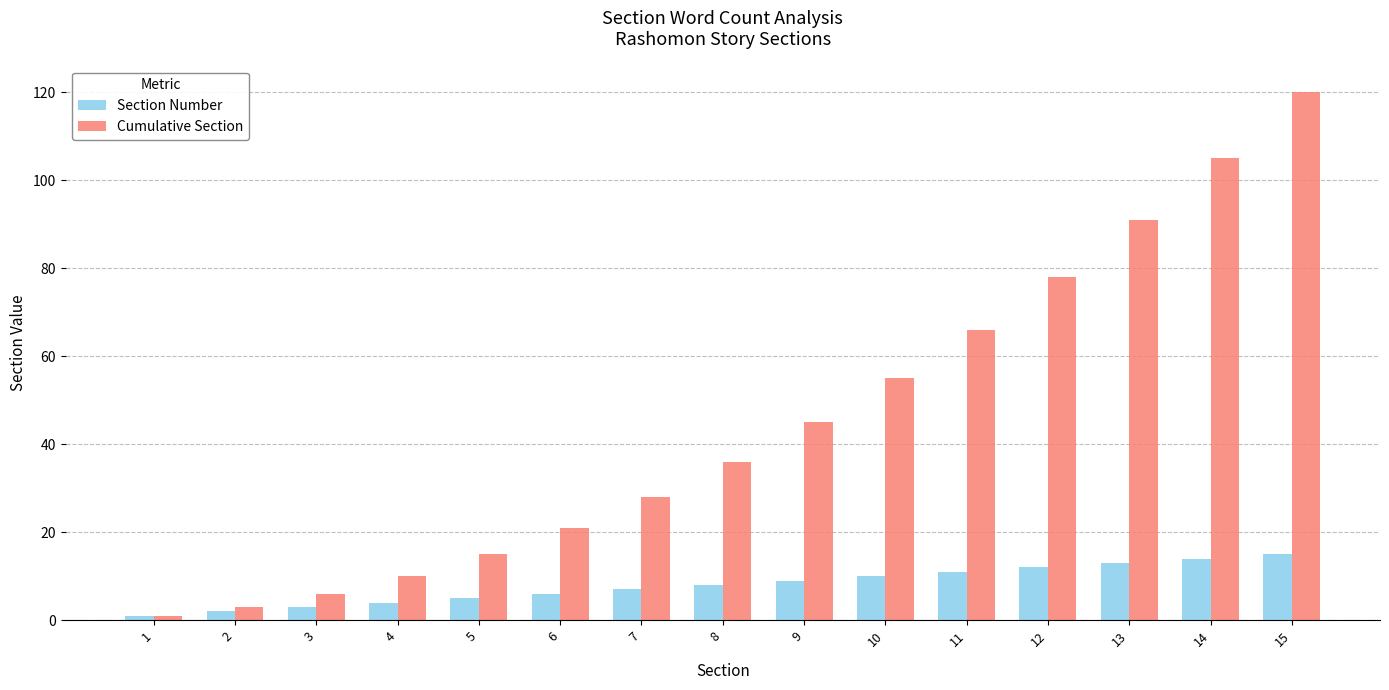

What is the sum of the Section Number values at 11 and 9?

20